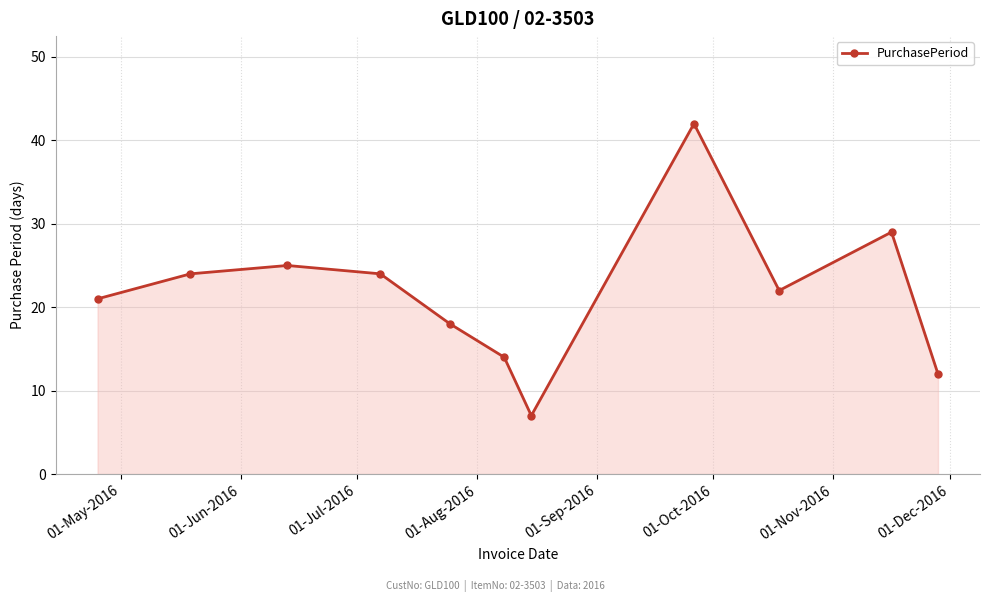

What is the average value?

22